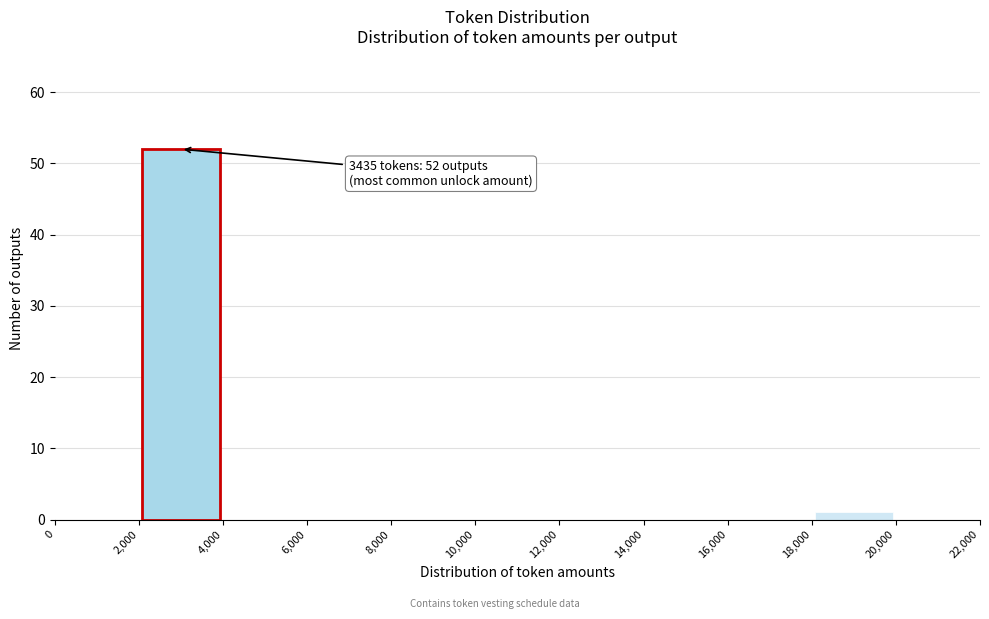

Which range on the x-axis has the tallest bar?

2,000 to 4,000